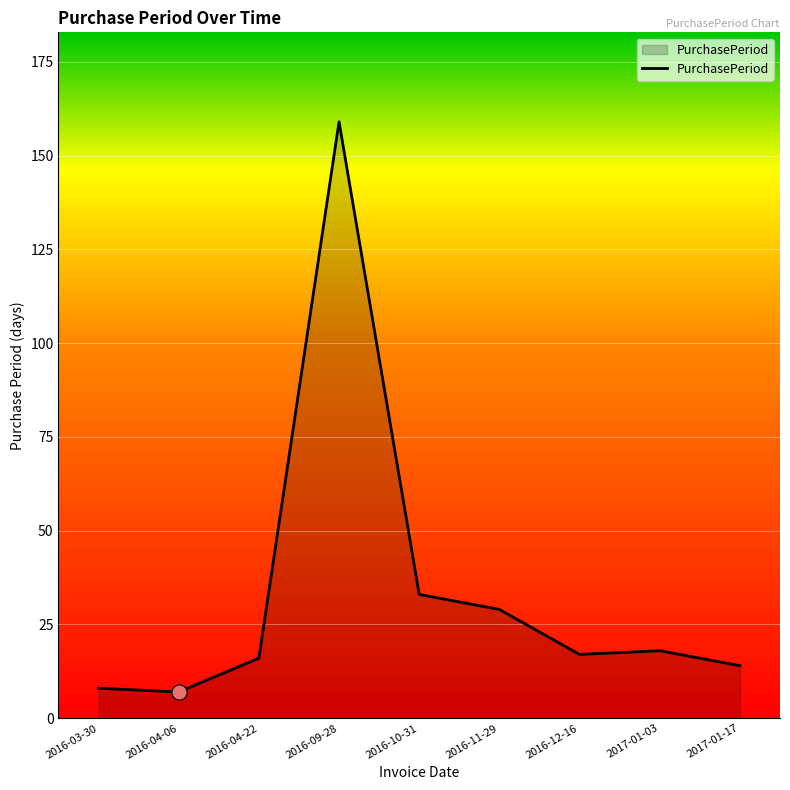

Which has a higher value, 2017-01-17 or 2016-04-06?

2017-01-17